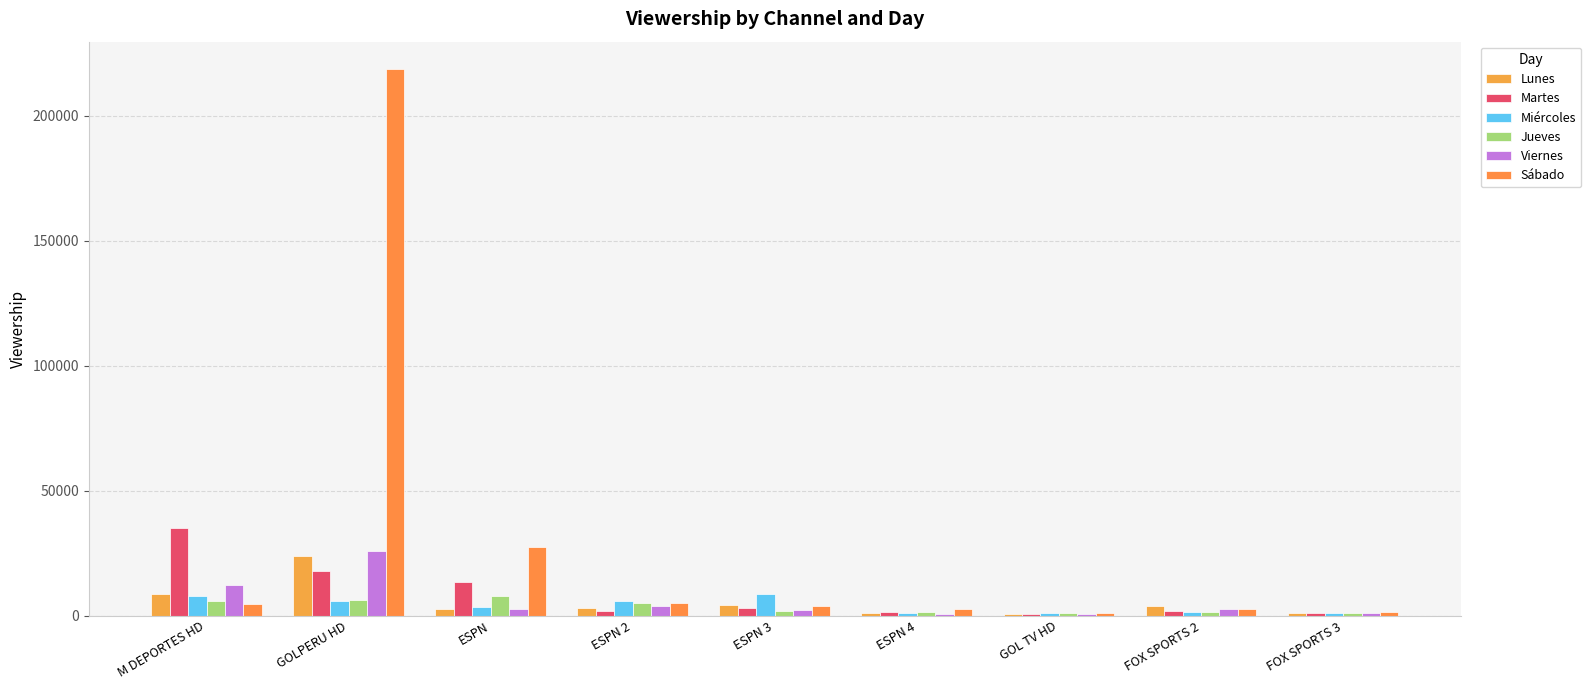

Rank the categories by Martes value from highest to lowest.

M DEPORTES HD, GOLPERU HD, ESPN, ESPN 3, ESPN 2, FOX SPORTS 2, ESPN 4, FOX SPORTS 3, GOL TV HD